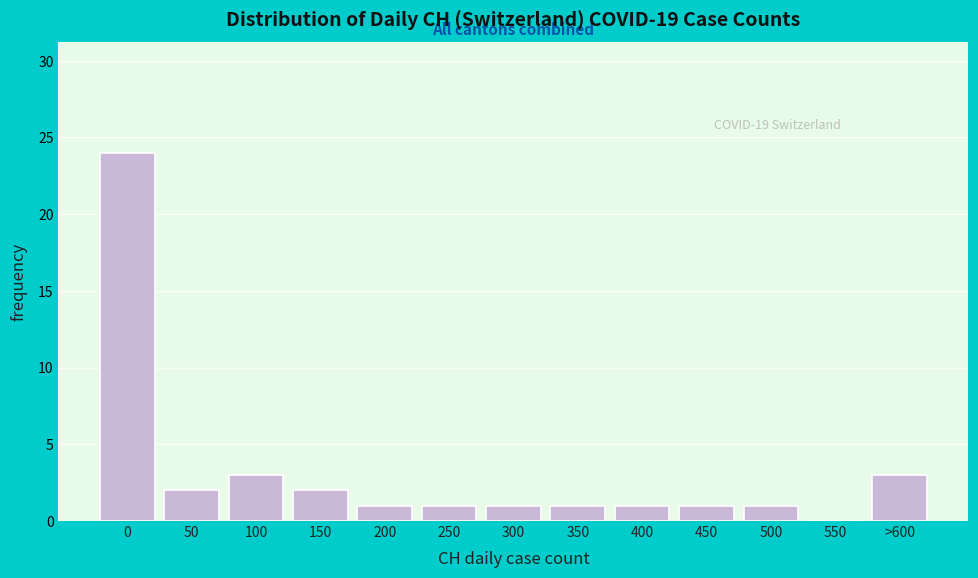

Reading left to right, what are all the values shown in this chart?

0=24	50=2	100=3	150=2	200=1	250=1	300=1	350=1	400=1	450=1	500=1	550=0	>600=3